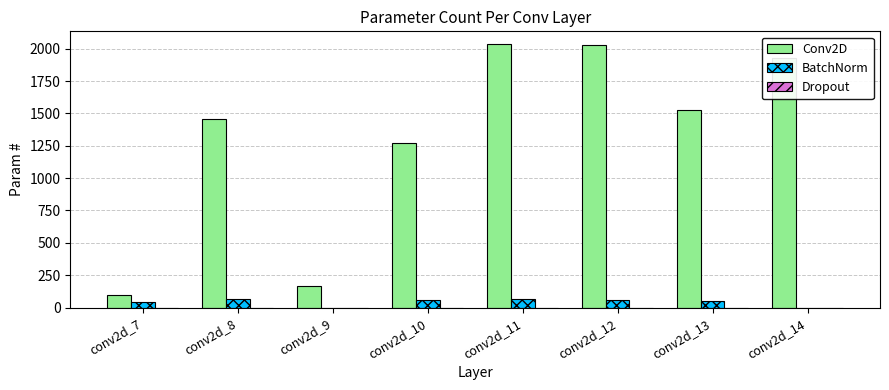

What is the sum of all BatchNorm values?

328